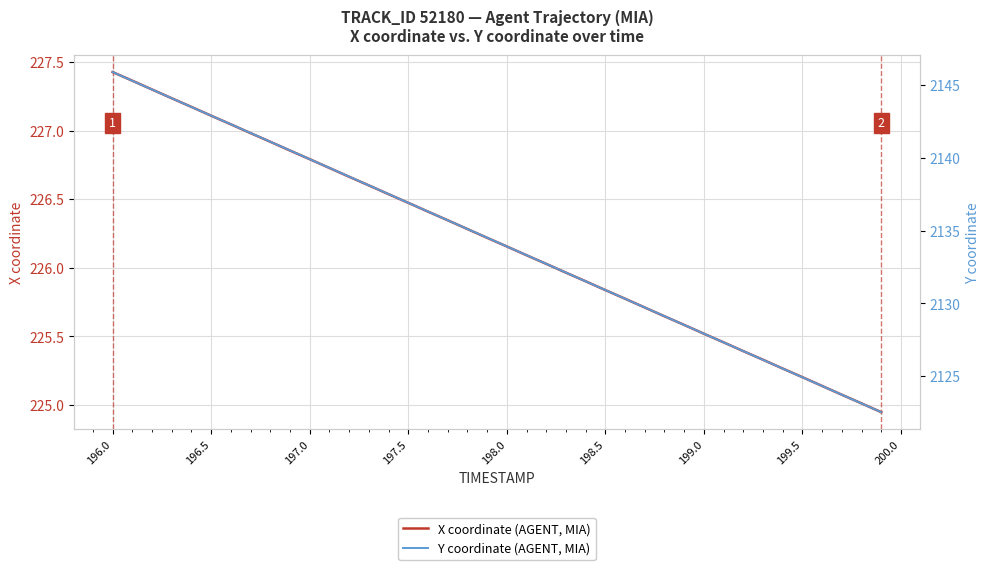

Is it true that X coordinate (AGENT, MIA) equals 227.1 at 196.5?

True